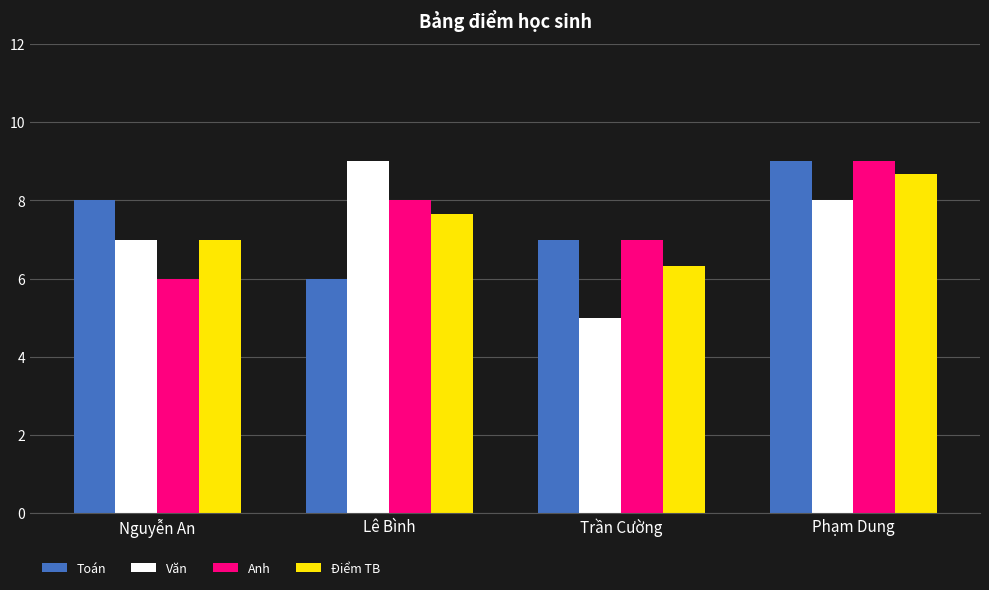

What is the value of the Điểm TB bar at the 4th from the left?

8.7